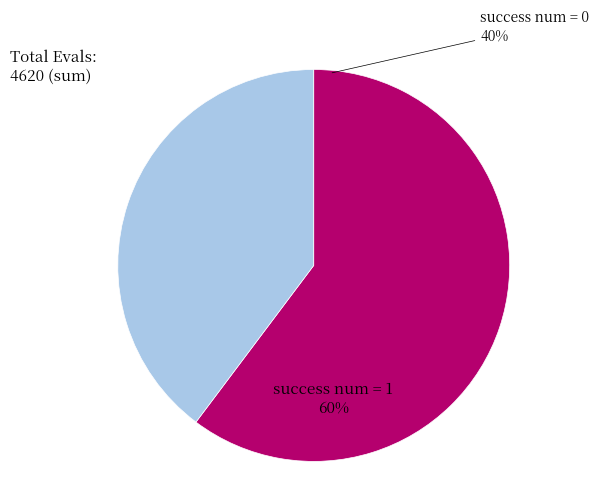

What is the smallest slice in the pie chart?

success num = 0